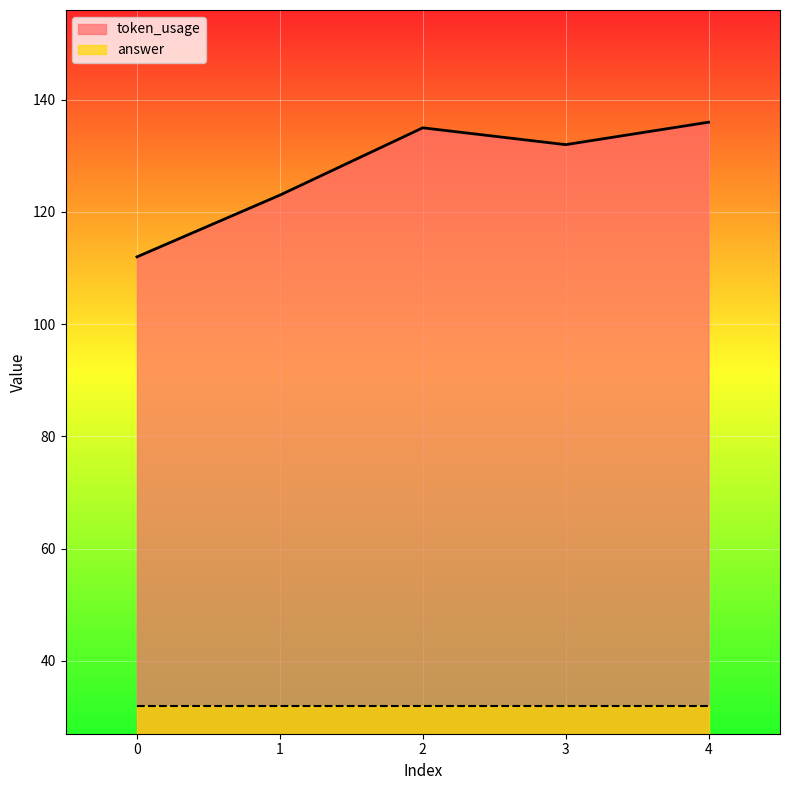

Approximately how many times larger is the value at 3 compared to 2?

1.0